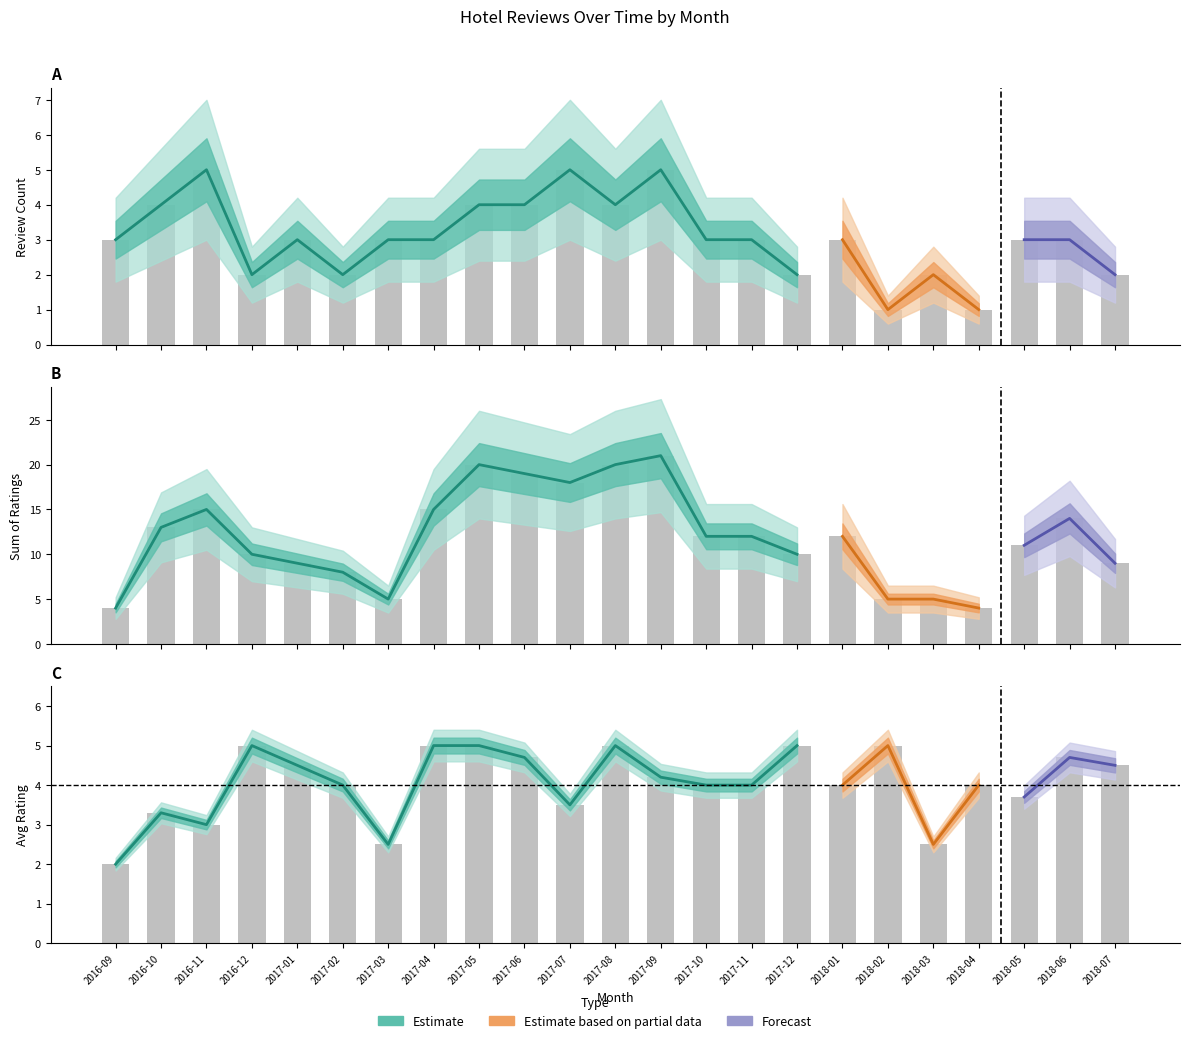

The avg_rating series shows 4.0 at 2017-10. True or false?

True